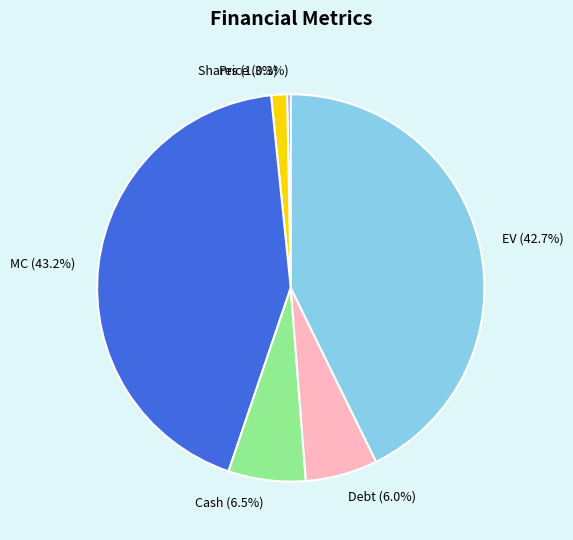

Is there a majority slice in this chart?

No